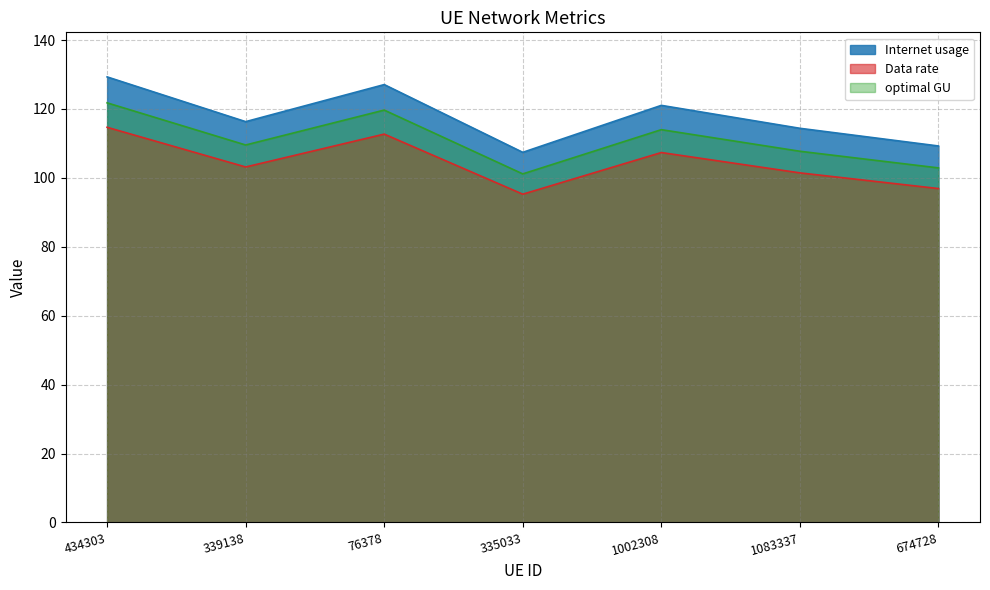

What is the sum of all Data rate values?

731.5